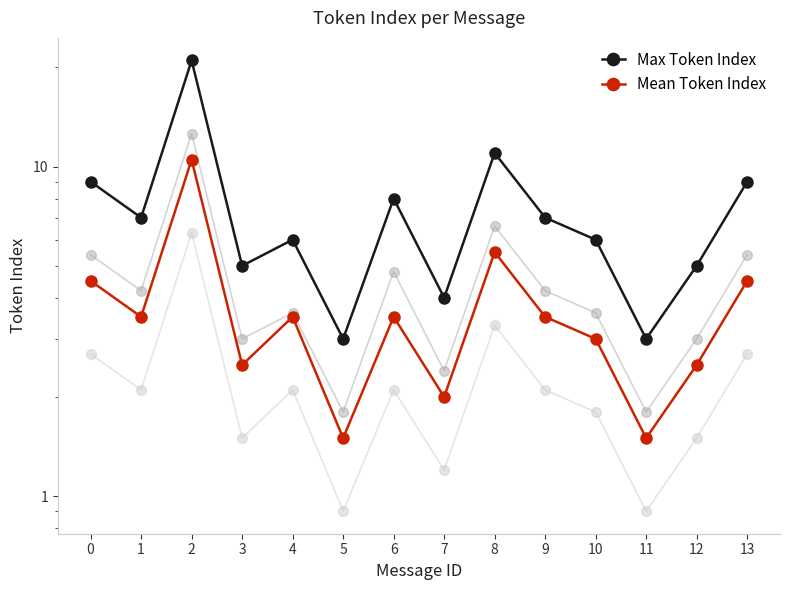

True or false: Mean Token Index has a value of 3.5 at 6.

True